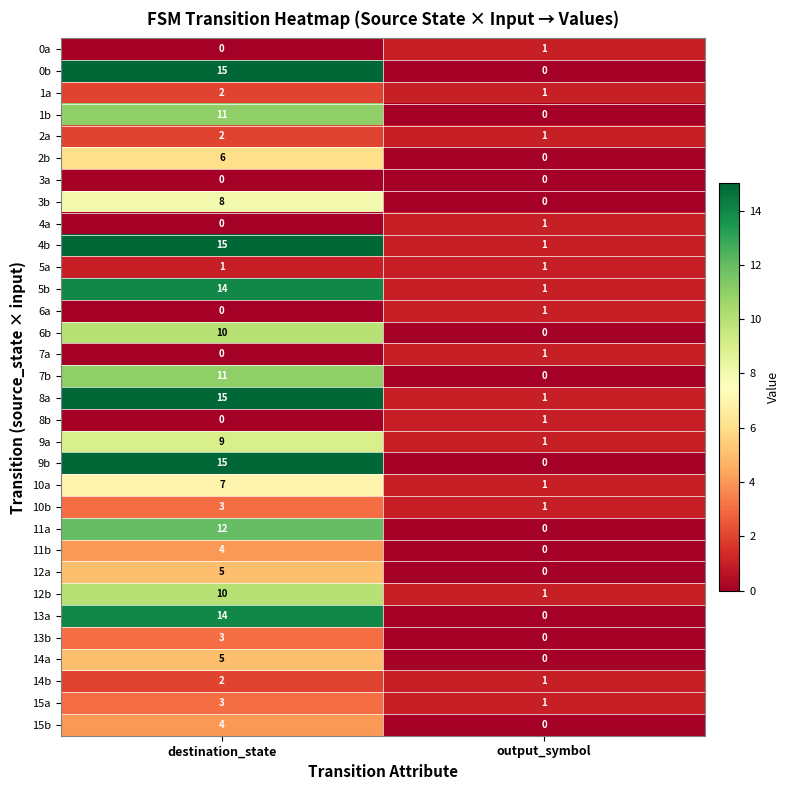

What is the difference between the 0b values at destination_state and output_symbol?

15